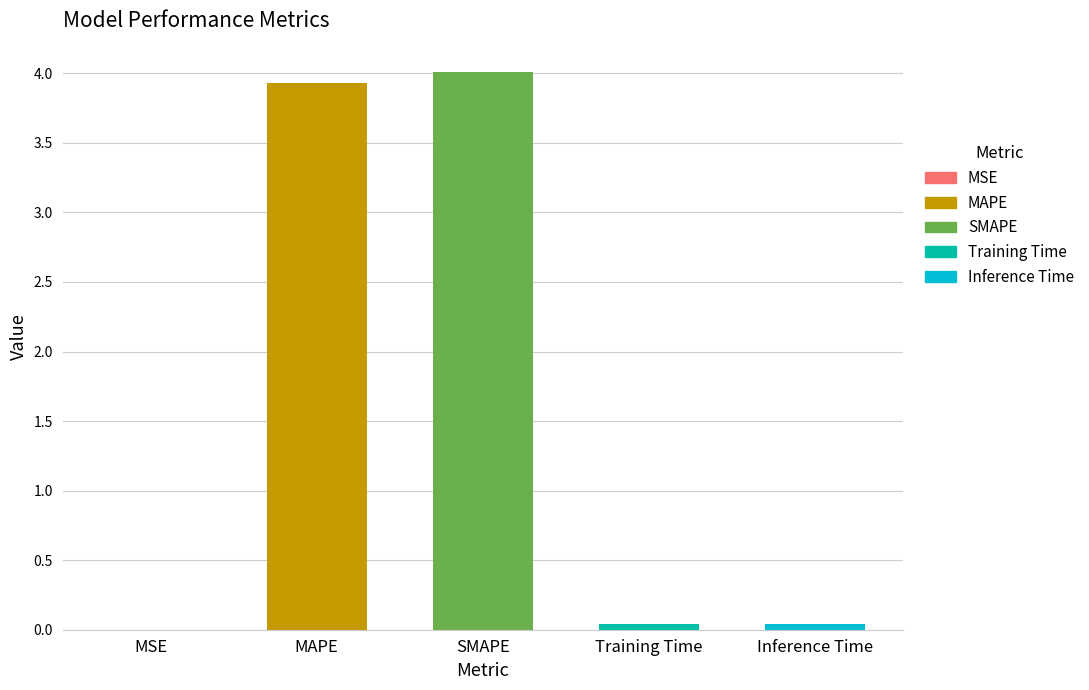

Is it true that the value at MSE is 0.0?

True